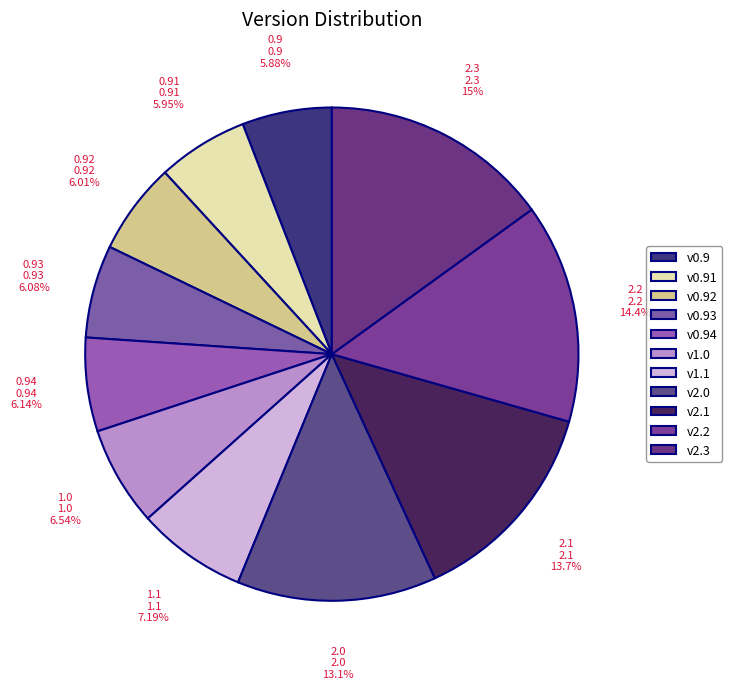

To the nearest percent, what is the average slice percentage?

9%